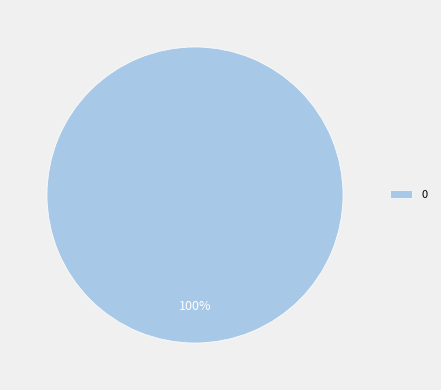

Count the number of slices in the pie.

1